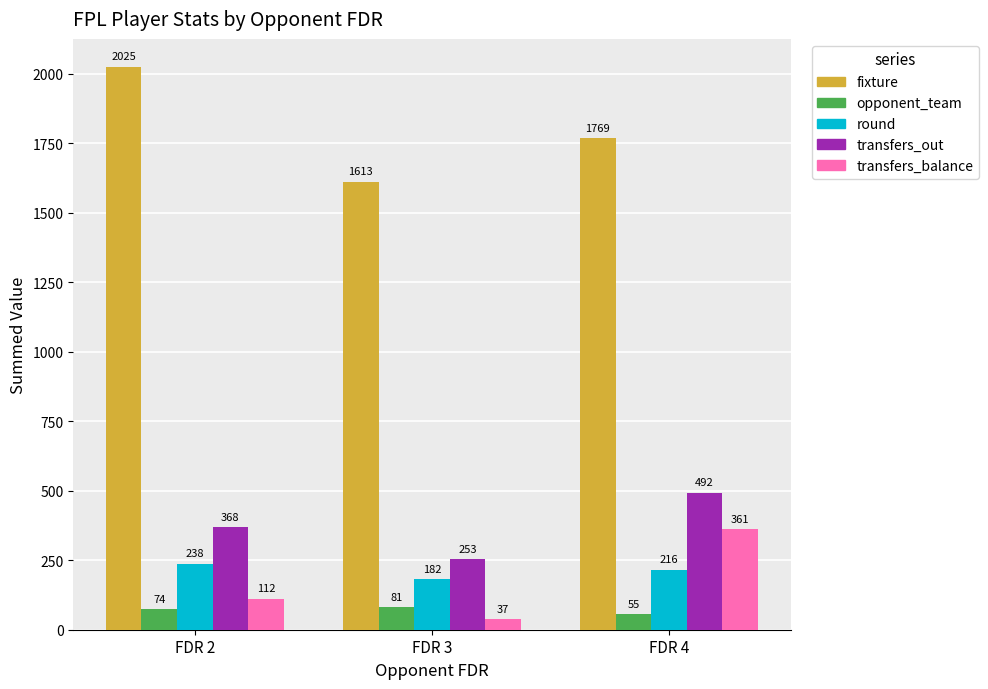

How many groups of bars are there?

3